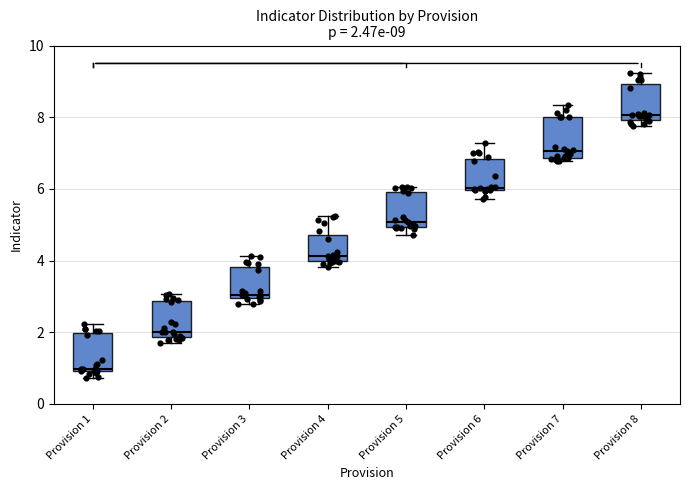

Which box's median line is the lowest?

Provision 1